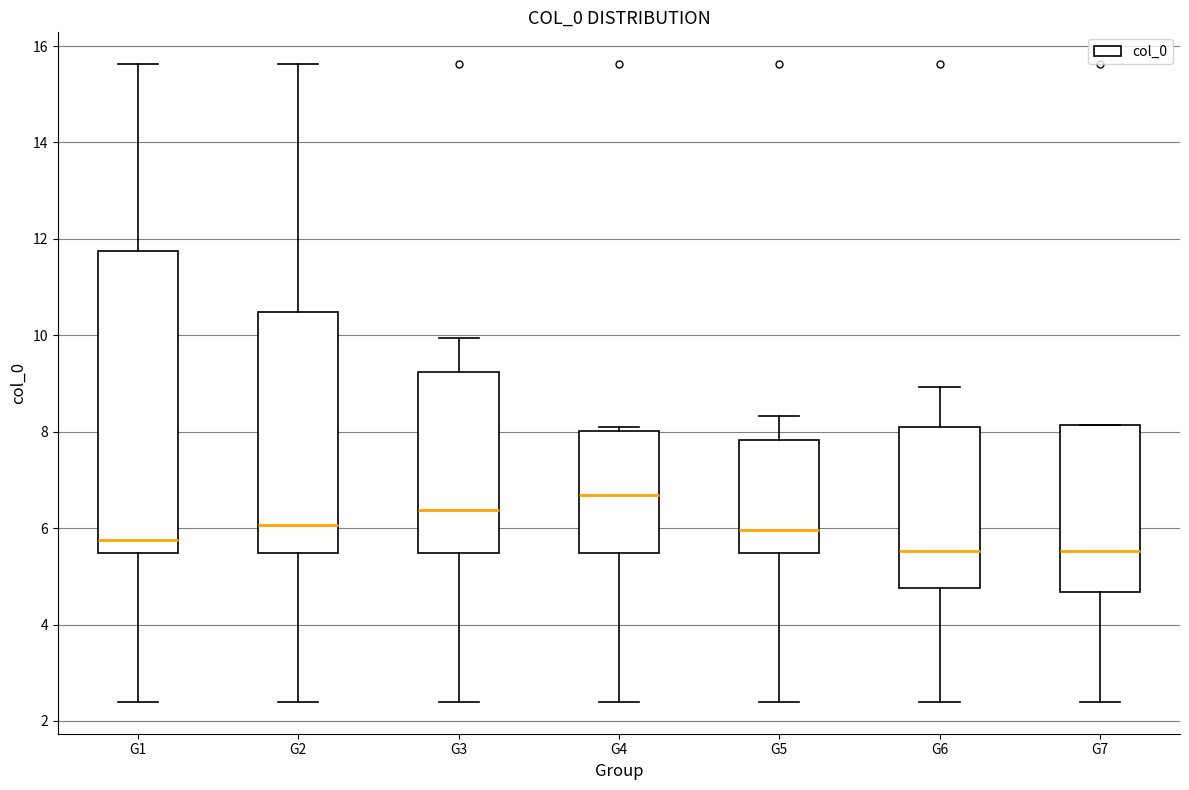

Reading left to right, transcribe this box plot: for each box, give where its median line is, the range the box spans, and where its two whiskers end, as read against the y-axis. The values are not printed on the chart, so give them approximately, as read against the axis.

G1: median 5.8, box 5.4 to 11.8, whiskers 2.4 to 15.6
G2: median 6.0, box 5.4 to 10.4, whiskers 2.4 to 15.6
G3: median 6.4, box 5.4 to 9.2, whiskers 2.4 to 10.0
G4: median 6.6, box 5.4 to 8.0, whiskers 2.4 to 8.2
G5: median 6.0, box 5.4 to 7.8, whiskers 2.4 to 8.4
G6: median 5.6, box 4.8 to 8.2, whiskers 2.4 to 9.0
G7: median 5.6, box 4.6 to 8.2, whiskers 2.4 to 8.2